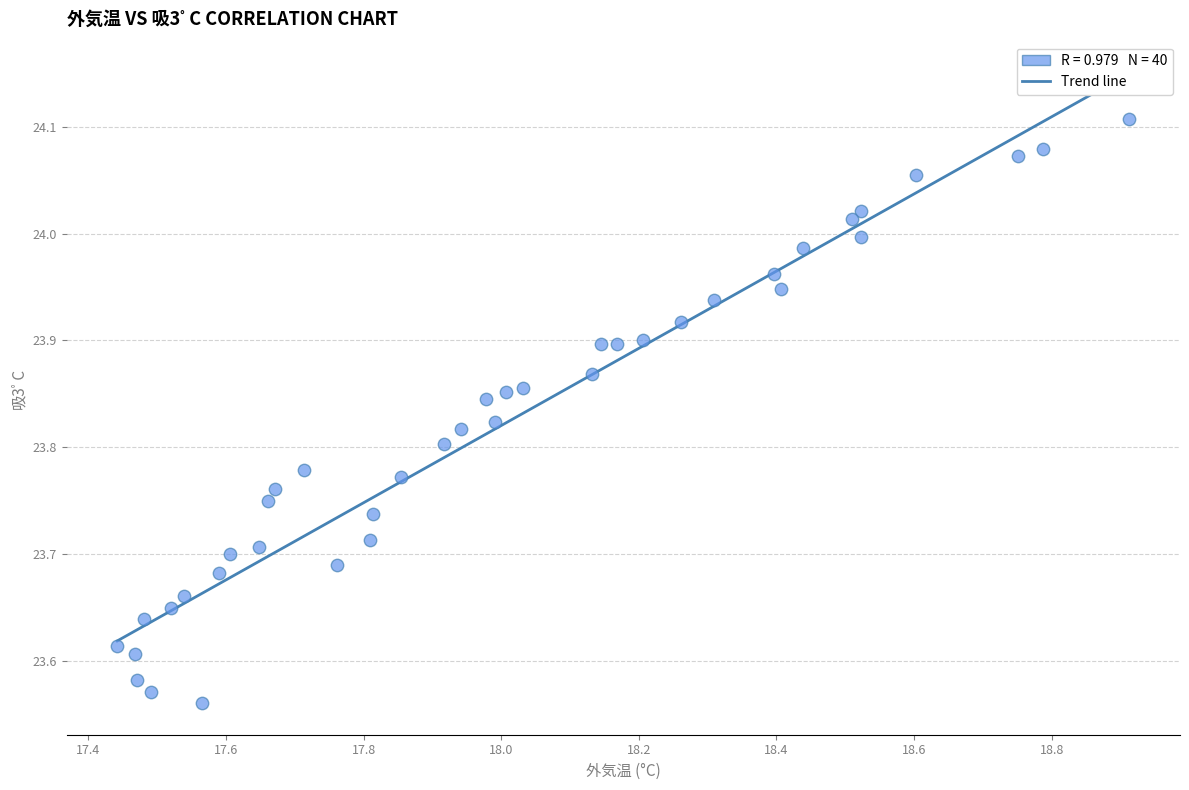

What is the range of X values (max minus min)?

1.5